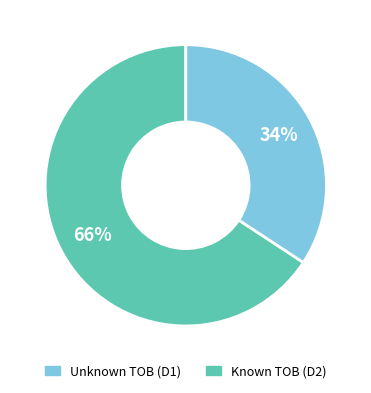

Is there a majority slice in this chart?

Yes